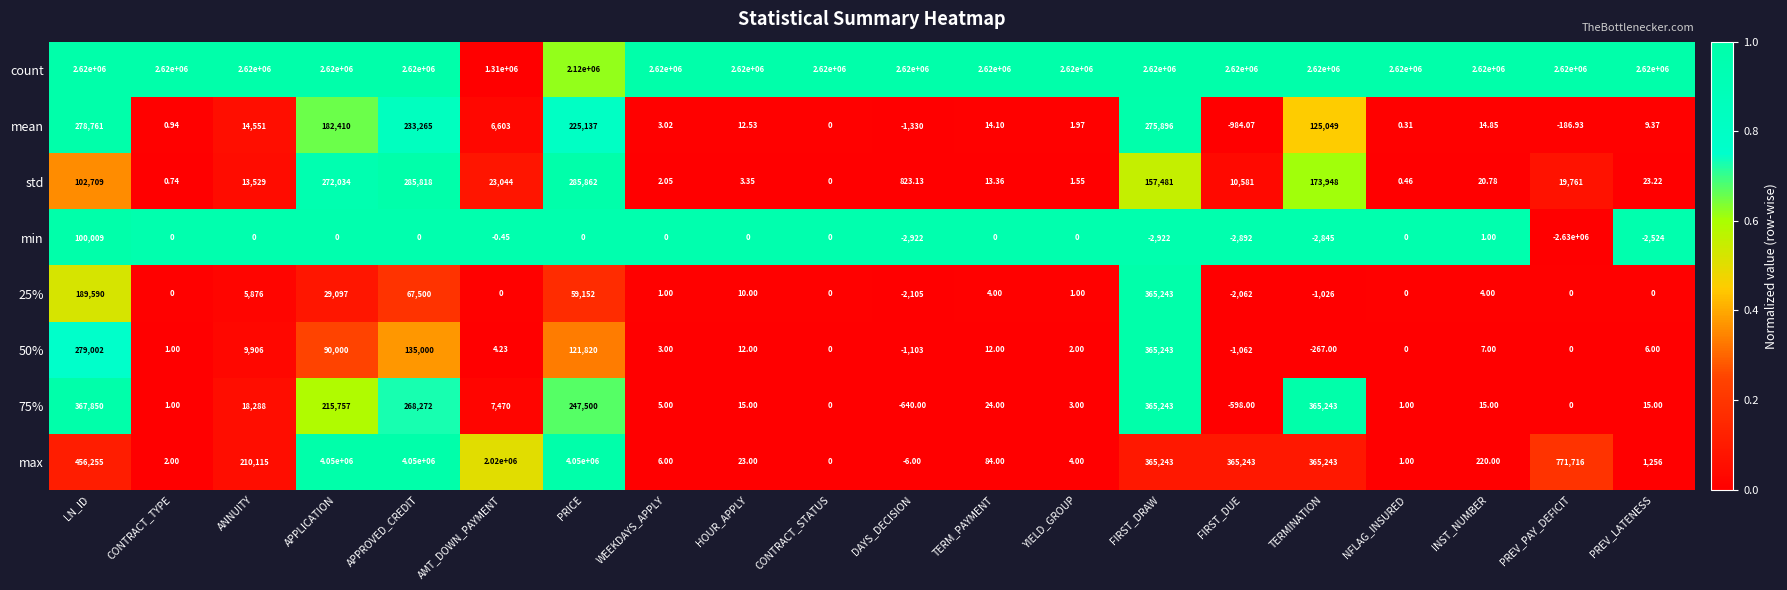

At which category is the sum across all series the highest?

APPROVED_CREDIT